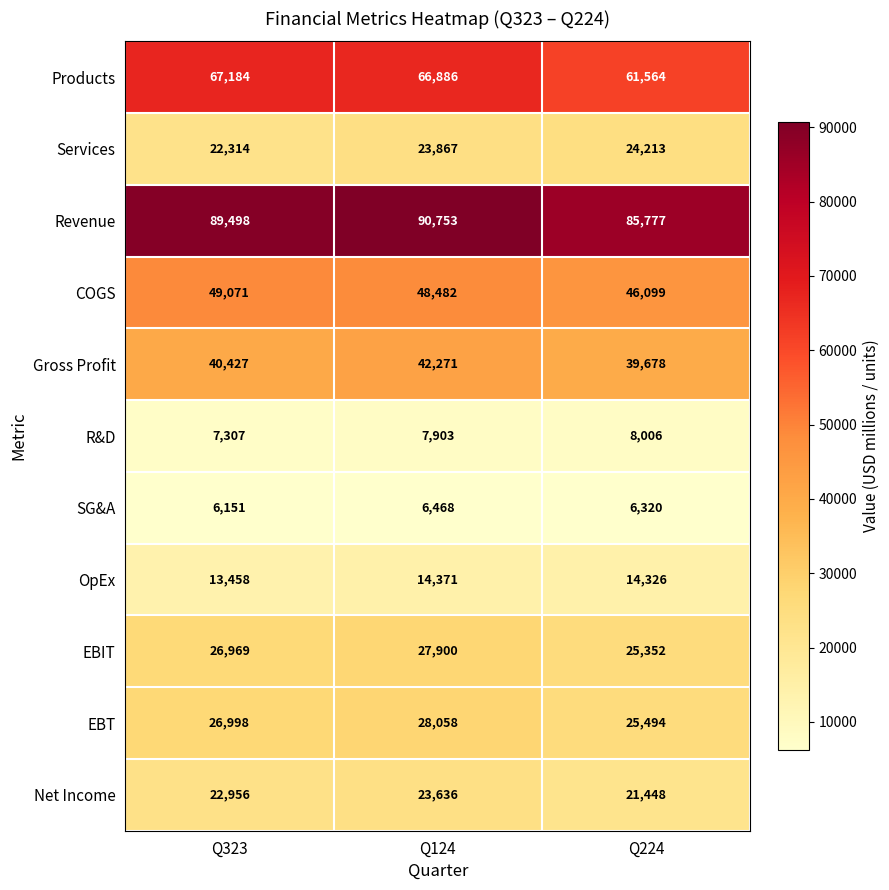

What is the total value across all series at Q224?

358277